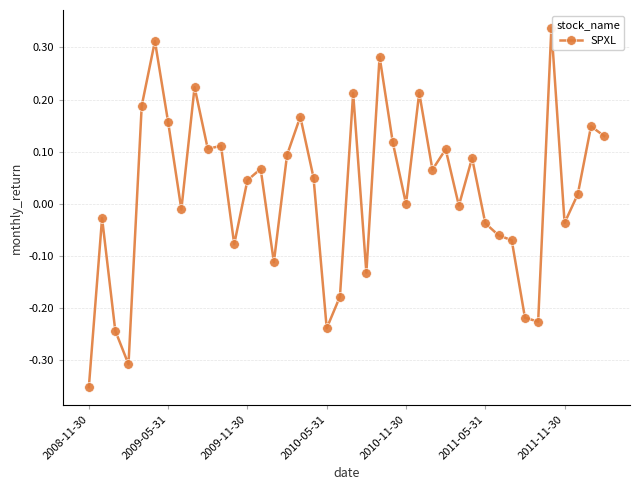

What is the difference between the second highest and minimum values?

0.7